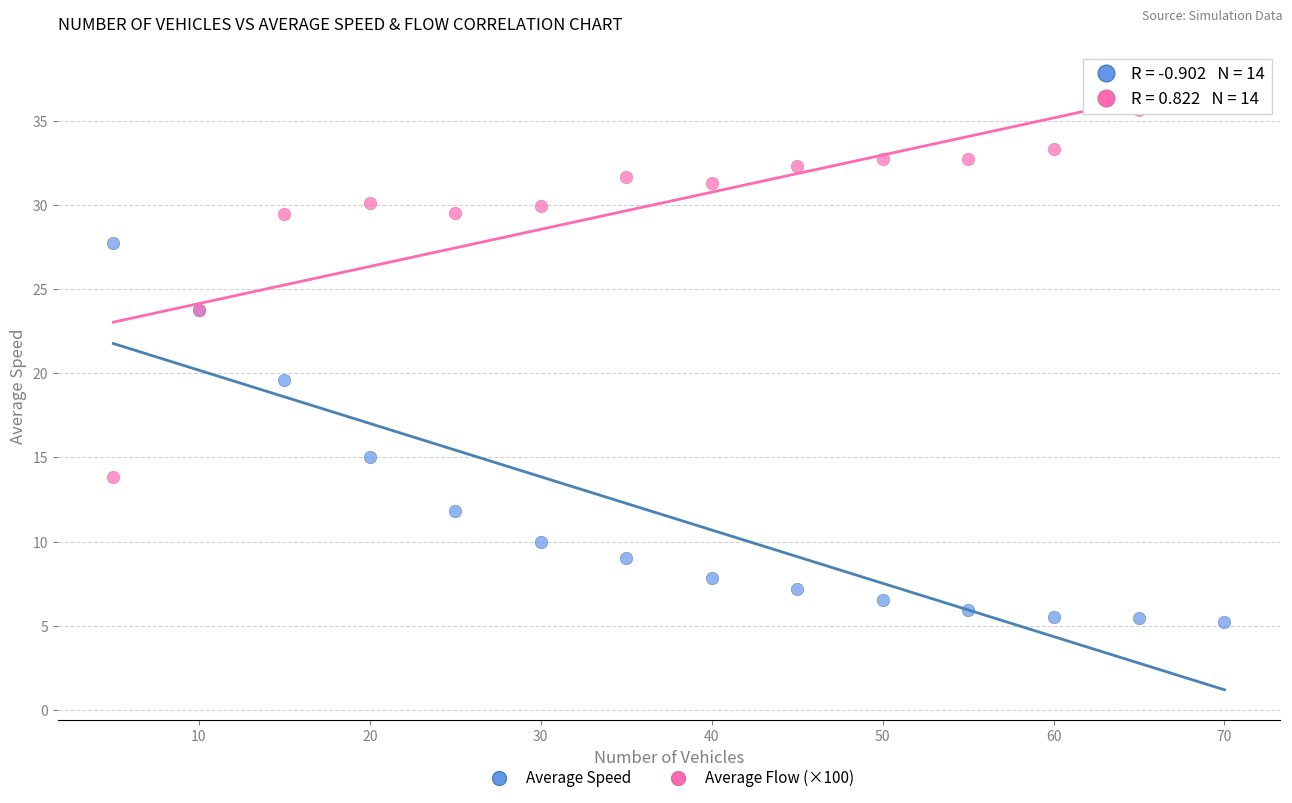

In the Average Speed series, what Y value is closest to 16?

15.0